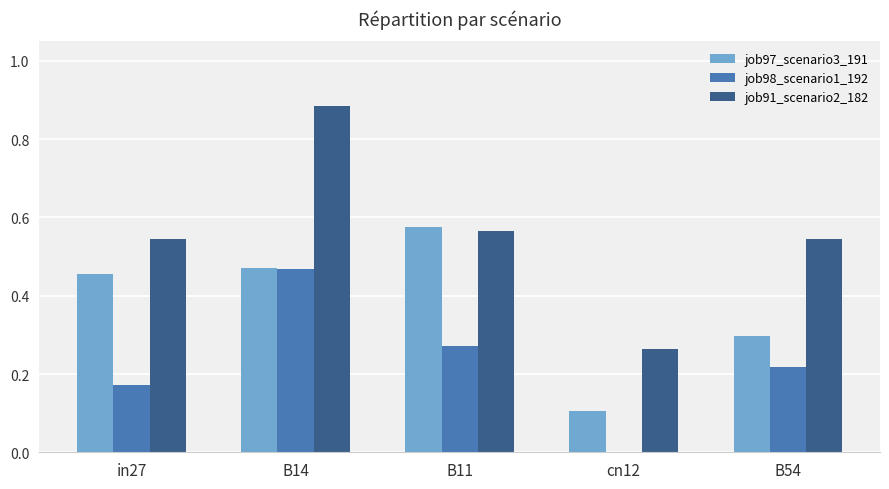

At which category is the sum across all series the highest?

B14